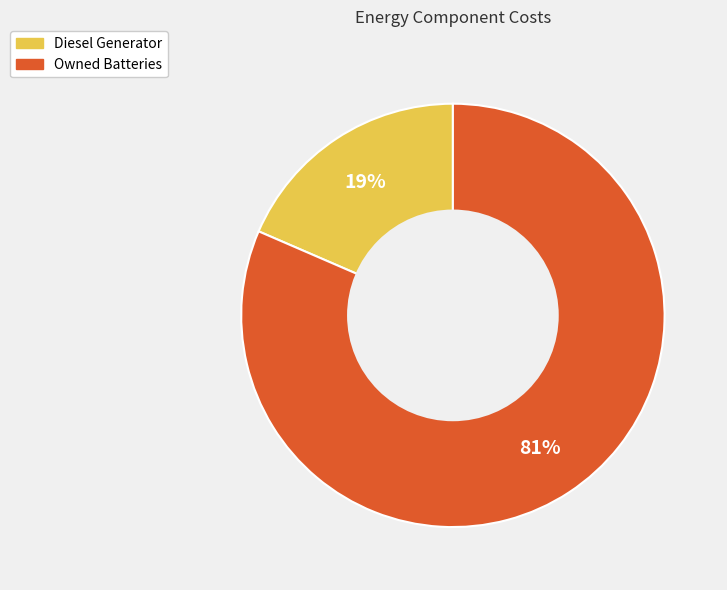

Is there any slice that represents more than half of the pie?

Yes